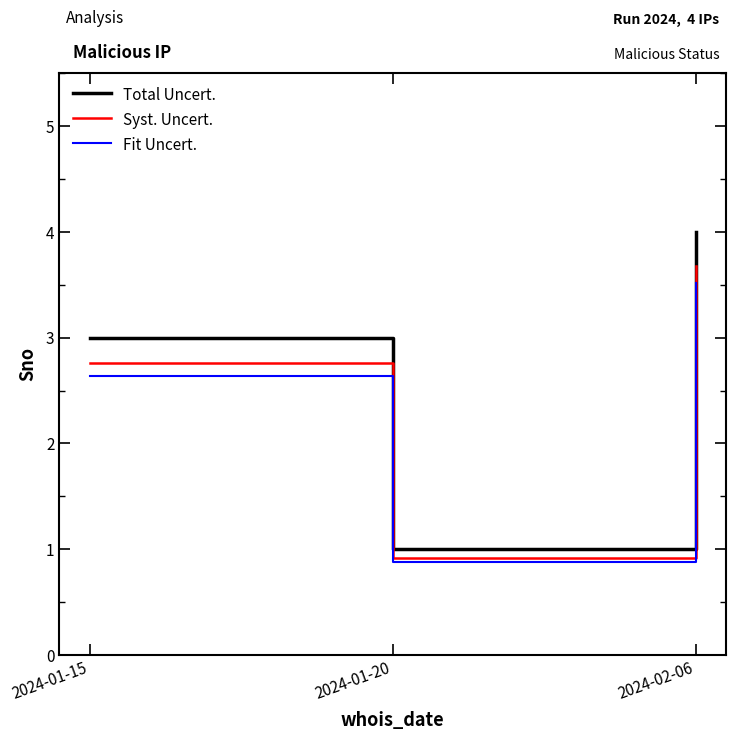

What is the value of the Fit Uncert. point at the 2nd from the left?

0.9